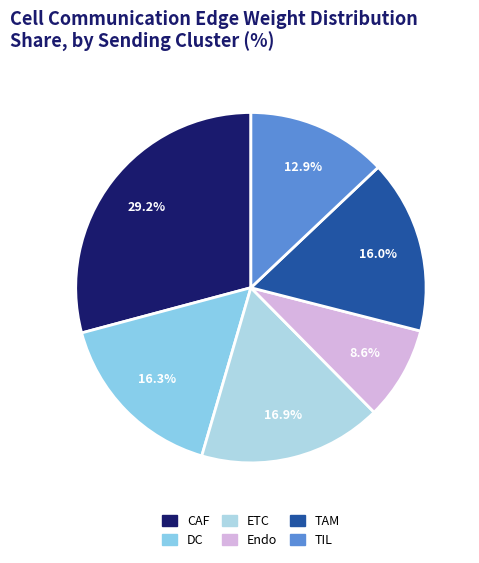

What percentage is the DC slice, to the nearest percent?

16%